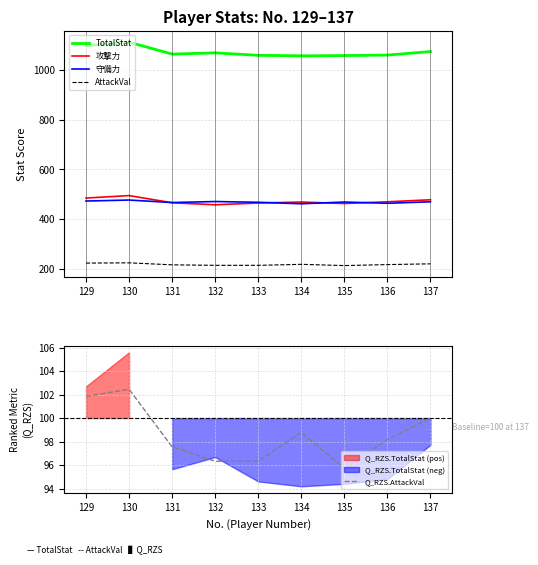

Is it true that Q_RZS.AttackVal equals 53.4 at 134?

False